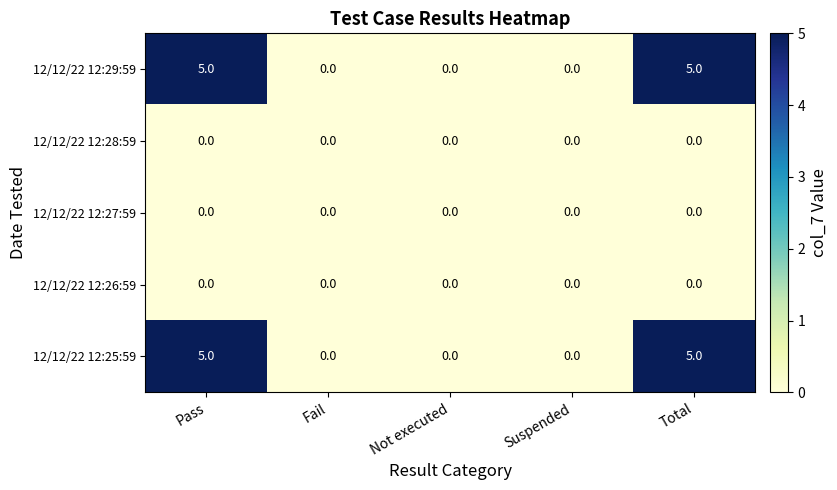

Reading left to right, transcribe all the data shown in this chart.

12/12/22 12:29:59: Pass=5	Fail=0	Not executed=0	Suspended=0	Total=5
12/12/22 12:28:59: Pass=0	Fail=0	Not executed=0	Suspended=0	Total=0
12/12/22 12:27:59: Pass=0	Fail=0	Not executed=0	Suspended=0	Total=0
12/12/22 12:26:59: Pass=0	Fail=0	Not executed=0	Suspended=0	Total=0
12/12/22 12:25:59: Pass=5	Fail=0	Not executed=0	Suspended=0	Total=5